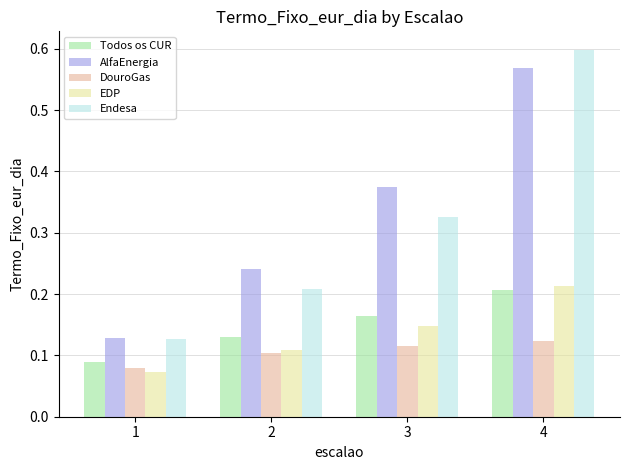

Rank the series at 4 from highest to lowest value.

Endesa, AlfaEnergia, EDP, Todos os CUR, DouroGas